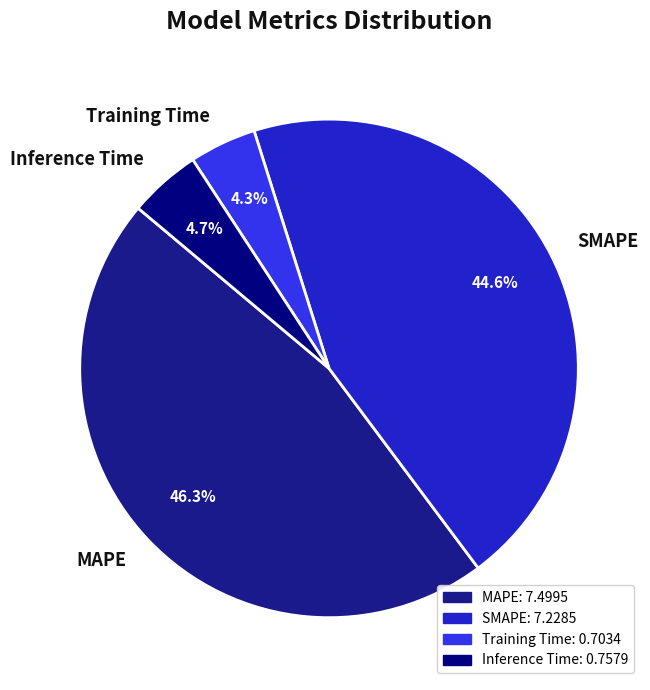

Does Inference Time represent more than half of the total?

No